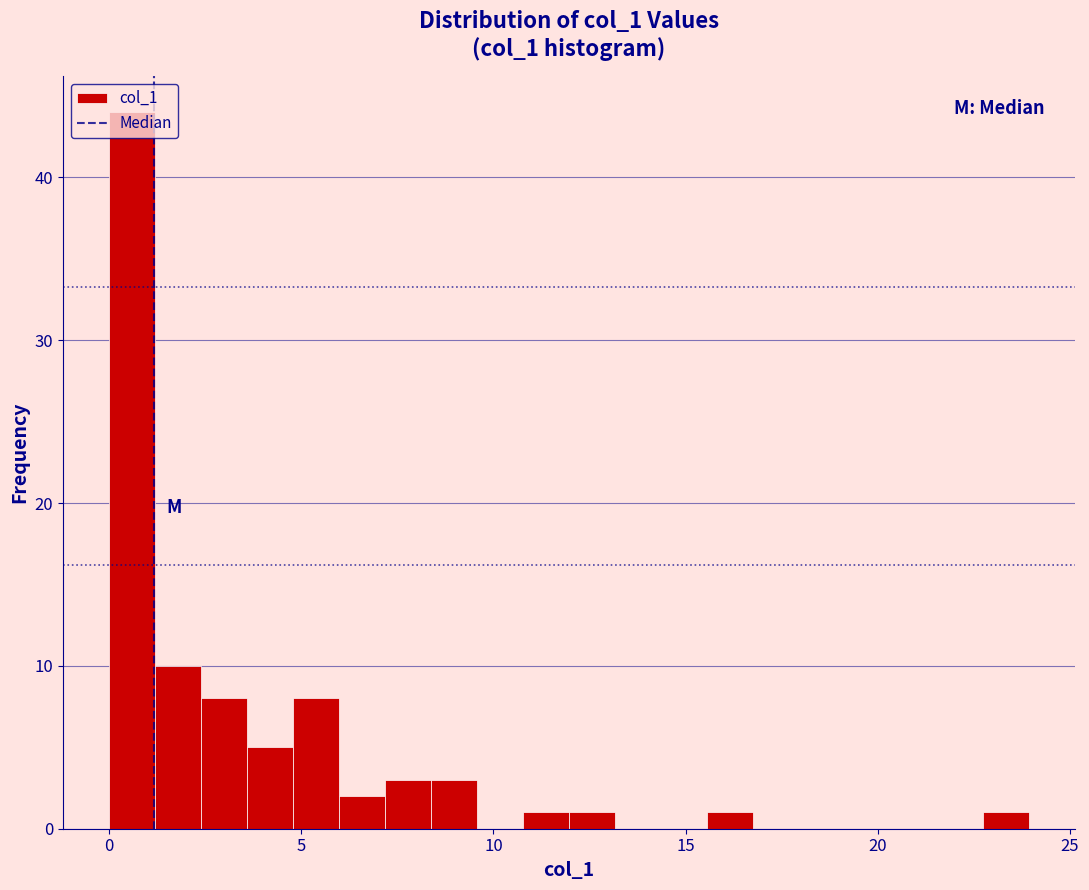

Read against the x-axis, roughly where is the centre of the tallest bar?

0.5